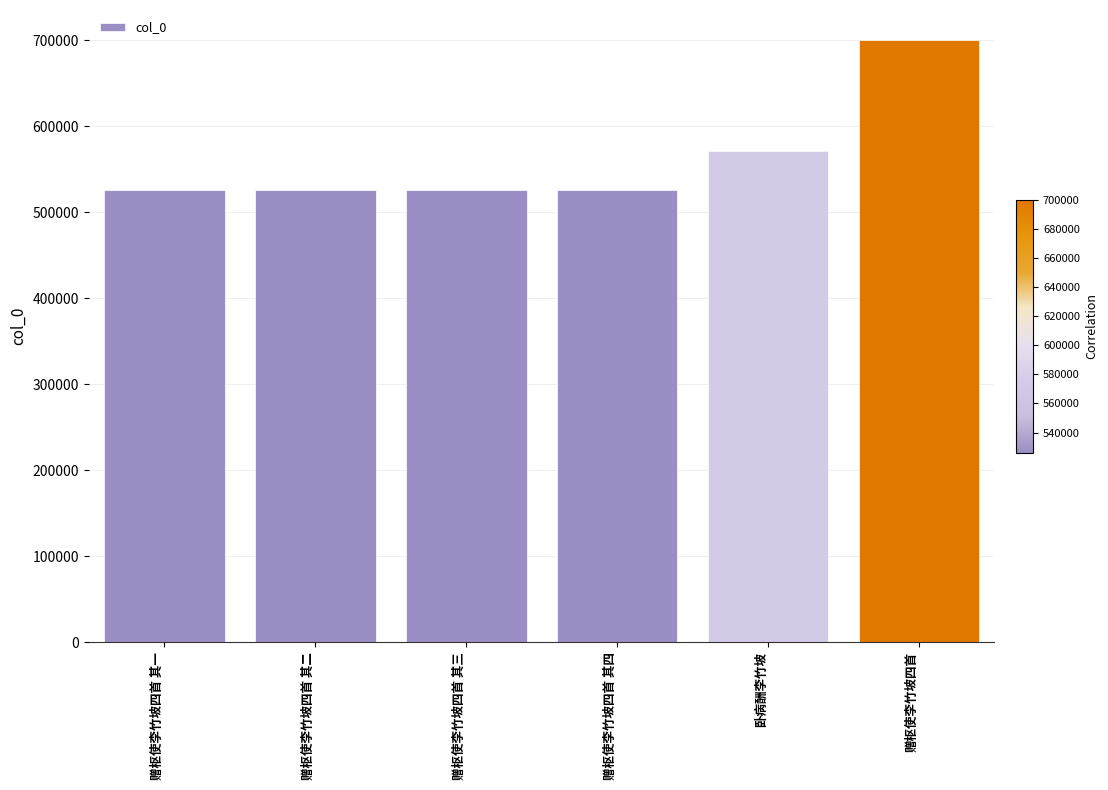

What is the average value?

562668